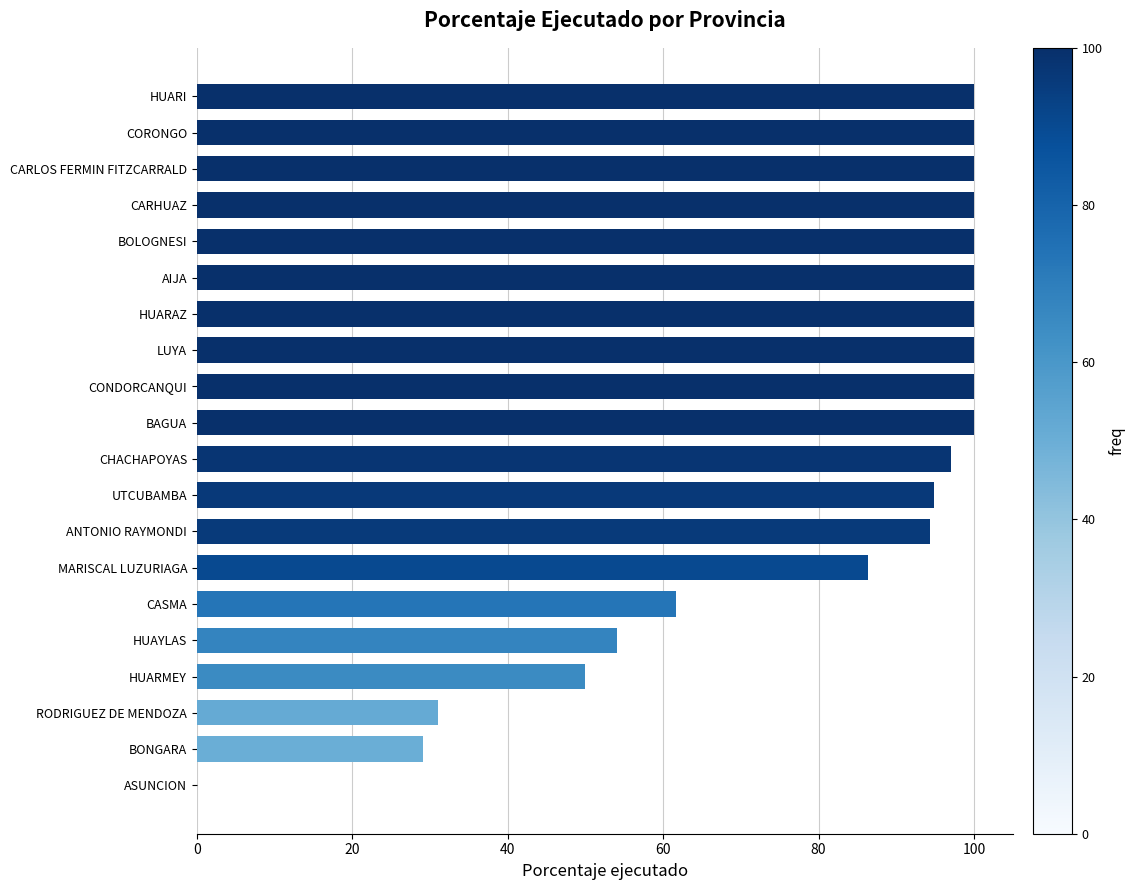

Reading bottom to top, what are all the values shown in this chart?

ASUNCION=0.0	BONGARA=29.1	RODRIGUEZ DE MENDOZA=31.0	HUARMEY=49.9	HUAYLAS=54.1	CASMA=61.7	MARISCAL LUZURIAGA=86.4	ANTONIO RAYMONDI=94.3	UTCUBAMBA=94.9	CHACHAPOYAS=97.1	BAGUA=100.0	CONDORCANQUI=100.0	LUYA=100.0	HUARAZ=100.0	AIJA=100.0	BOLOGNESI=100.0	CARHUAZ=100.0	CARLOS FERMIN FITZCARRALD=100.0	CORONGO=100.0	HUARI=100.0